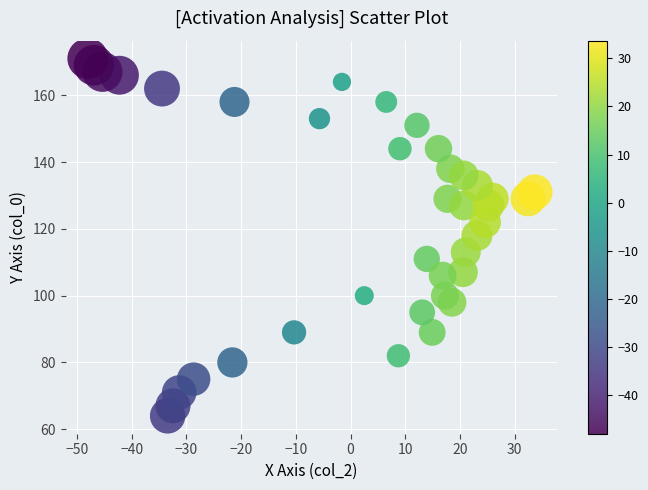

What is the range of Y values (max minus min)?

107